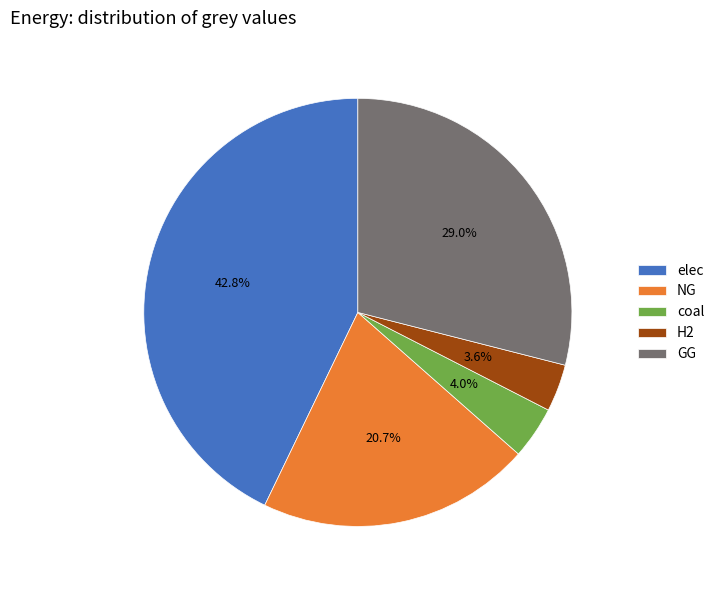

What is the largest slice in the pie chart?

elec